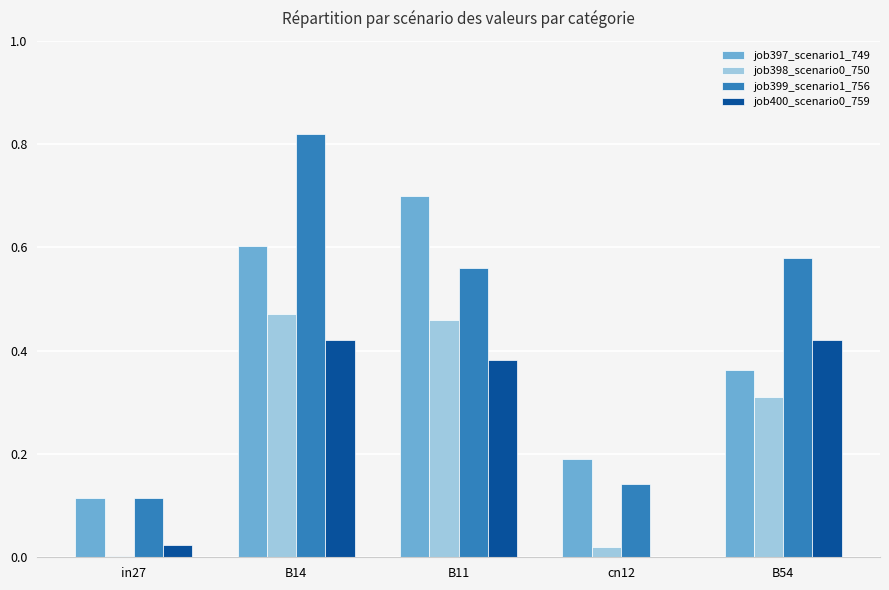

What is the sum of all job398_scenario0_750 values?

1.3